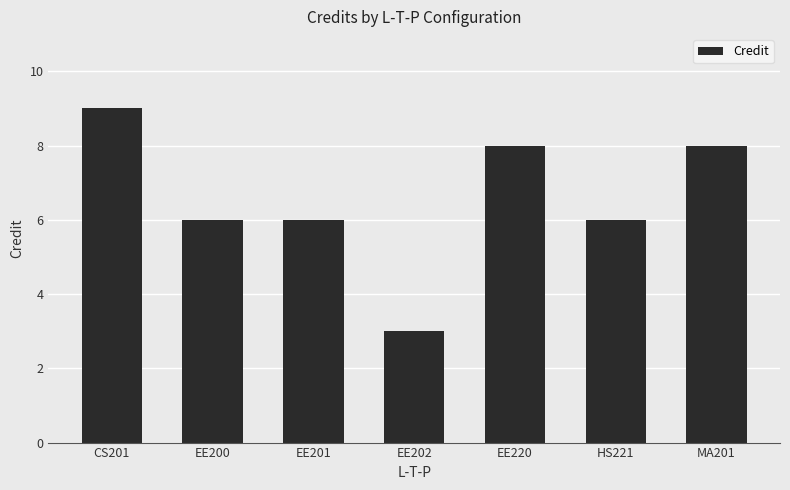

What is the label of the 1st bar from the right?

MA201